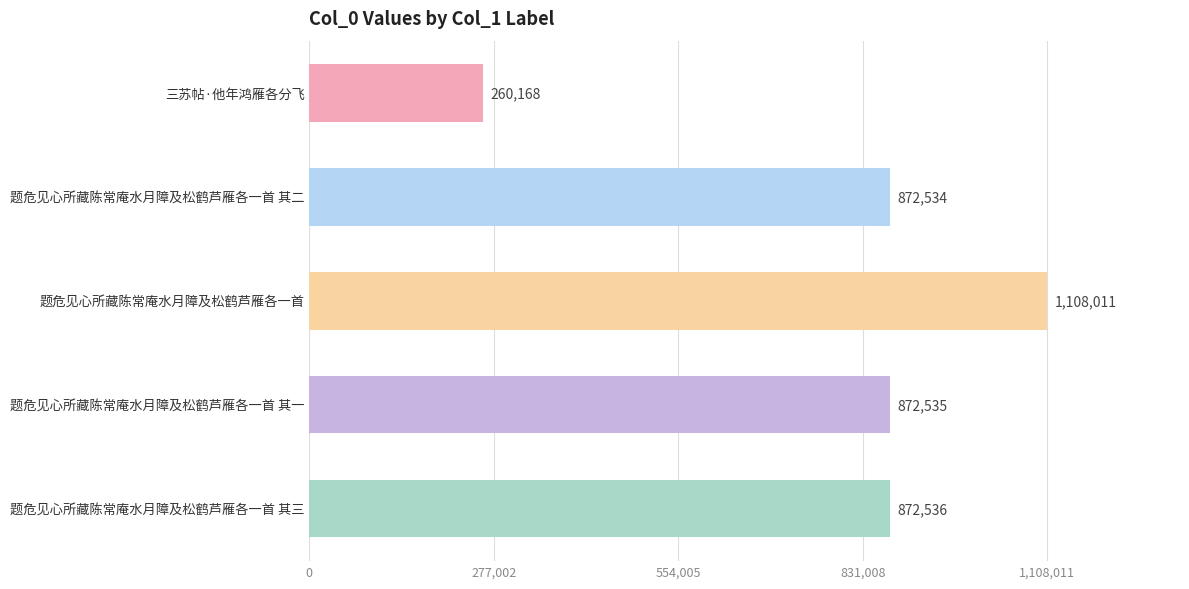

What is the minimum value shown in the chart?

260168